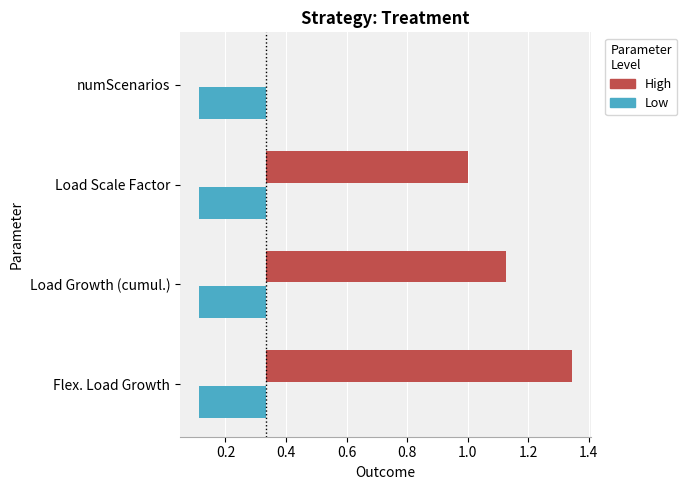

What is the difference between the highest and lowest values at Flex. Load Growth?

1.2